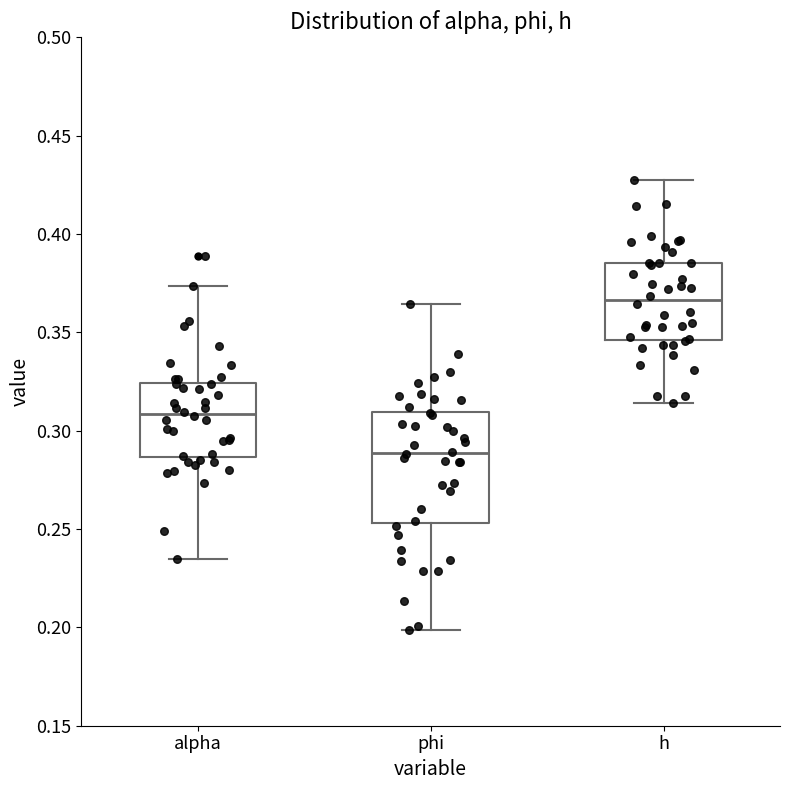

Which box's median line is the highest?

h